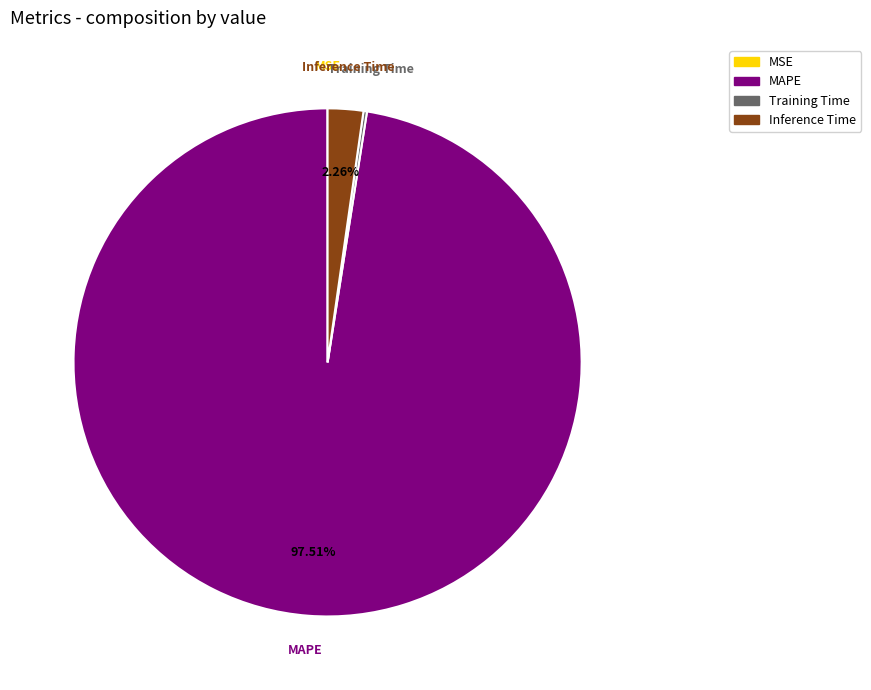

The Inference Time slice represents 2% of the pie. True or false?

True